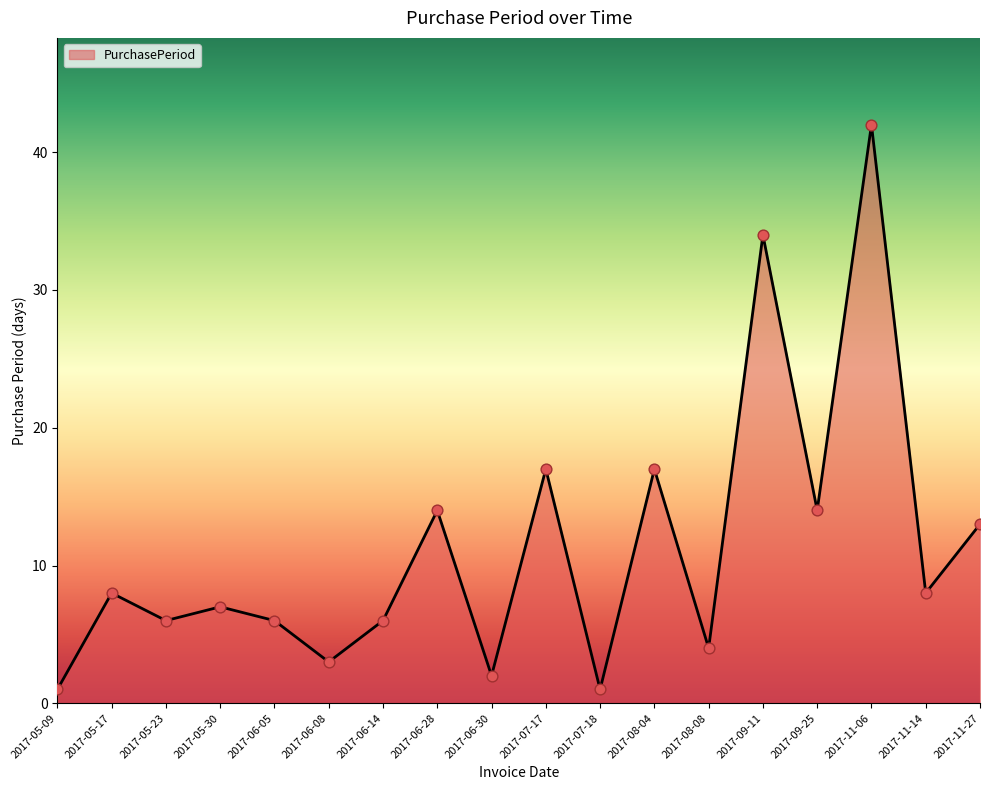

Which has a higher value, 2017-06-14 or 2017-11-06?

2017-11-06